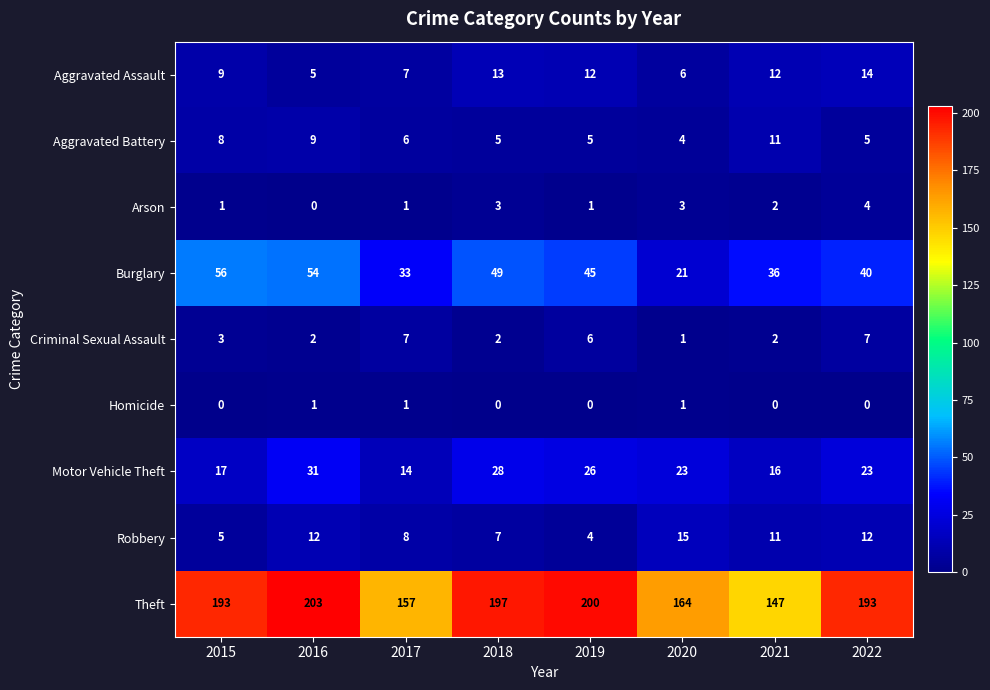

What is the difference between the maximum and minimum values in the Motor Vehicle Theft series?

17